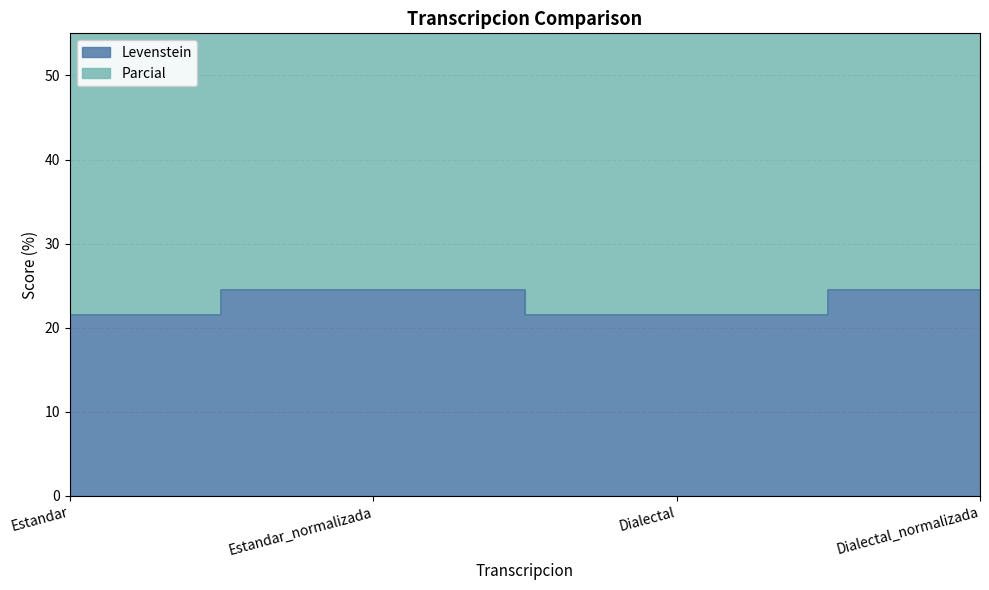

The Parcial series shows 66.3 at Estandar_normalizada. True or false?

True